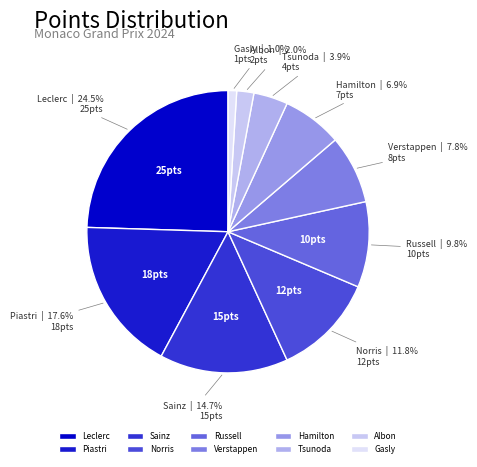

To the nearest percent, what is the difference between the Tsunoda and Hamilton slice percentages?

3%